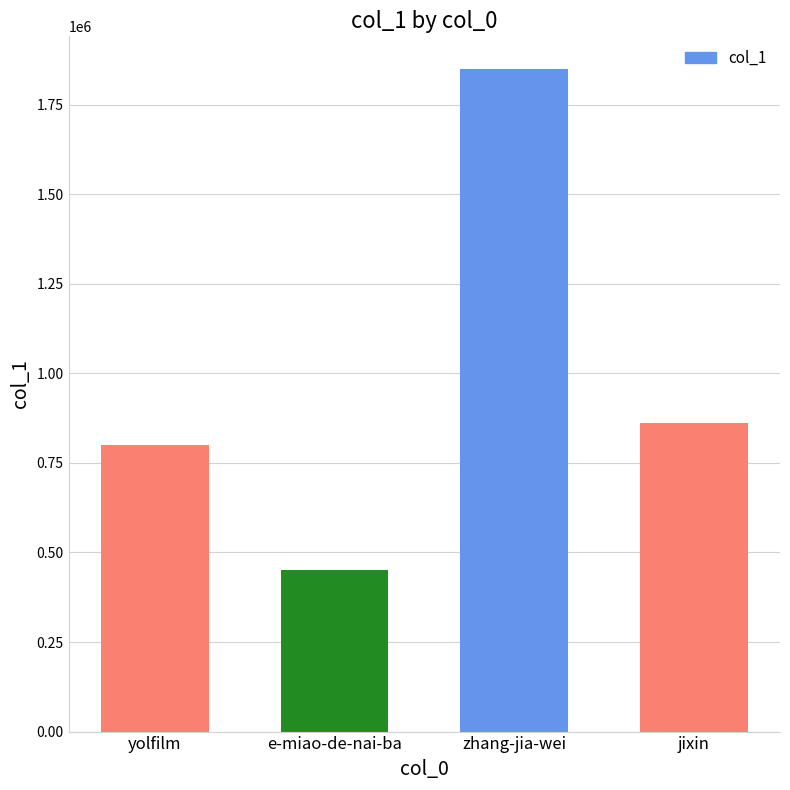

What is the label of the 3rd bar from the right?

e-miao-de-nai-ba